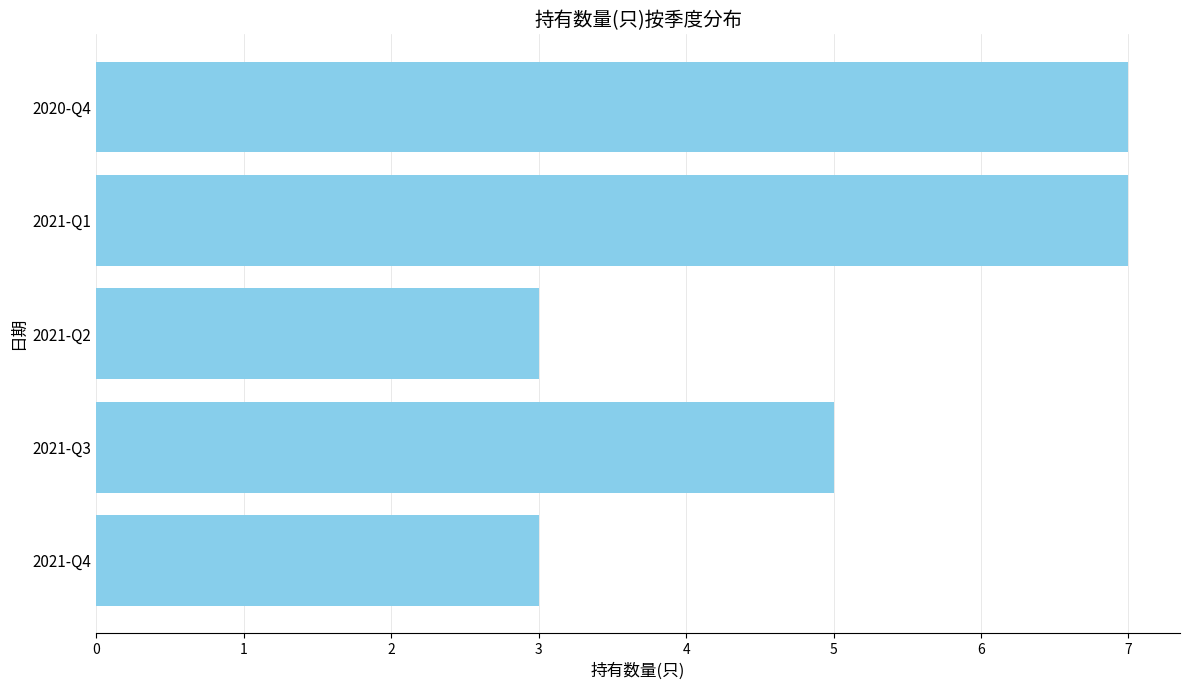

At which label is the value closest to 5?

2021-Q3